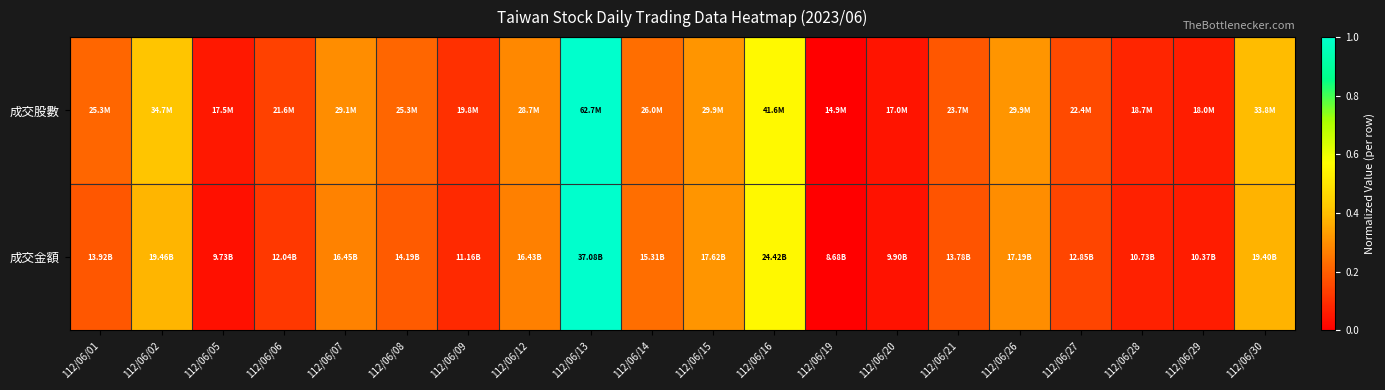

Reading left to right, extract all data points from this chart.

成交股數: 112/06/01=0.2	112/06/02=0.4	112/06/05=0.1	112/06/06=0.1	112/06/07=0.3	112/06/08=0.2	112/06/09=0.1	112/06/12=0.3	112/06/13=1.0	112/06/14=0.2	112/06/15=0.3	112/06/16=0.6	112/06/19=0.0	112/06/20=0.0	112/06/21=0.2	112/06/26=0.3	112/06/27=0.2	112/06/28=0.1	112/06/29=0.1	112/06/30=0.4
成交金額: 112/06/01=0.2	112/06/02=0.4	112/06/05=0.0	112/06/06=0.1	112/06/07=0.3	112/06/08=0.2	112/06/09=0.1	112/06/12=0.3	112/06/13=1.0	112/06/14=0.2	112/06/15=0.3	112/06/16=0.6	112/06/19=0.0	112/06/20=0.0	112/06/21=0.2	112/06/26=0.3	112/06/27=0.1	112/06/28=0.1	112/06/29=0.1	112/06/30=0.4